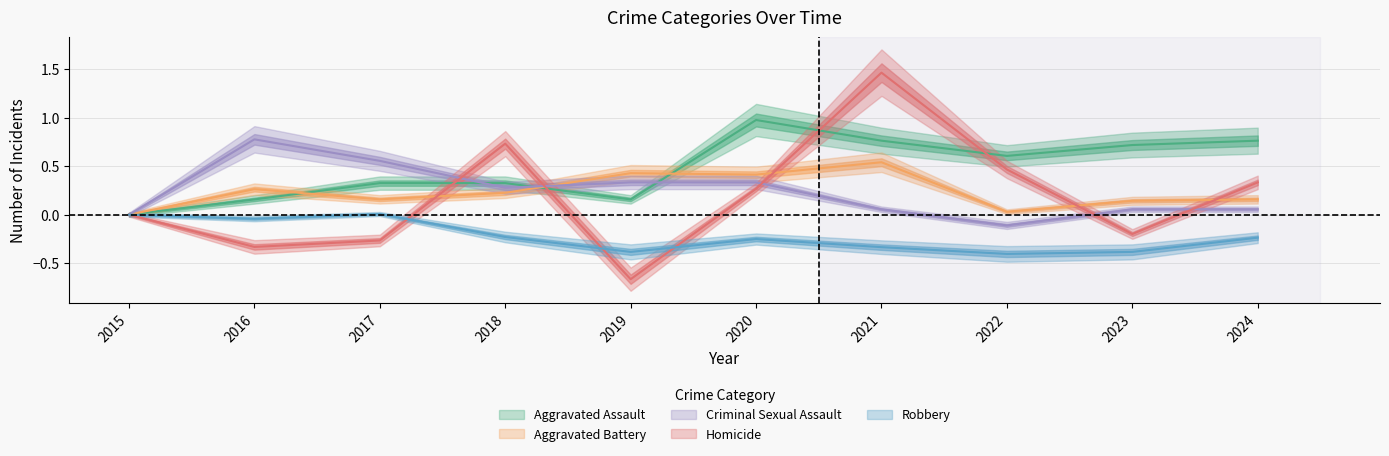

In Criminal Sexual Assault, how many points are lower than both neighbors (excluding endpoints)?

2